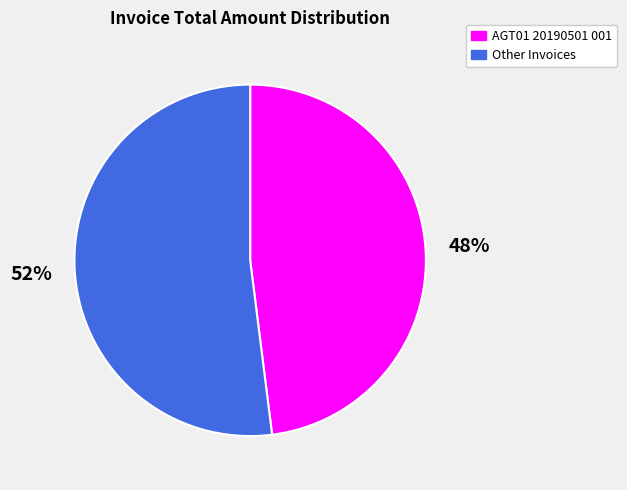

To the nearest percent, what is the average slice percentage?

50%